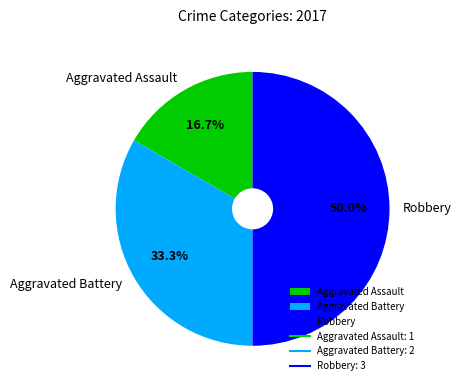

To the nearest percent, what is the combined percentage of Aggravated Battery and Aggravated Assault?

50%